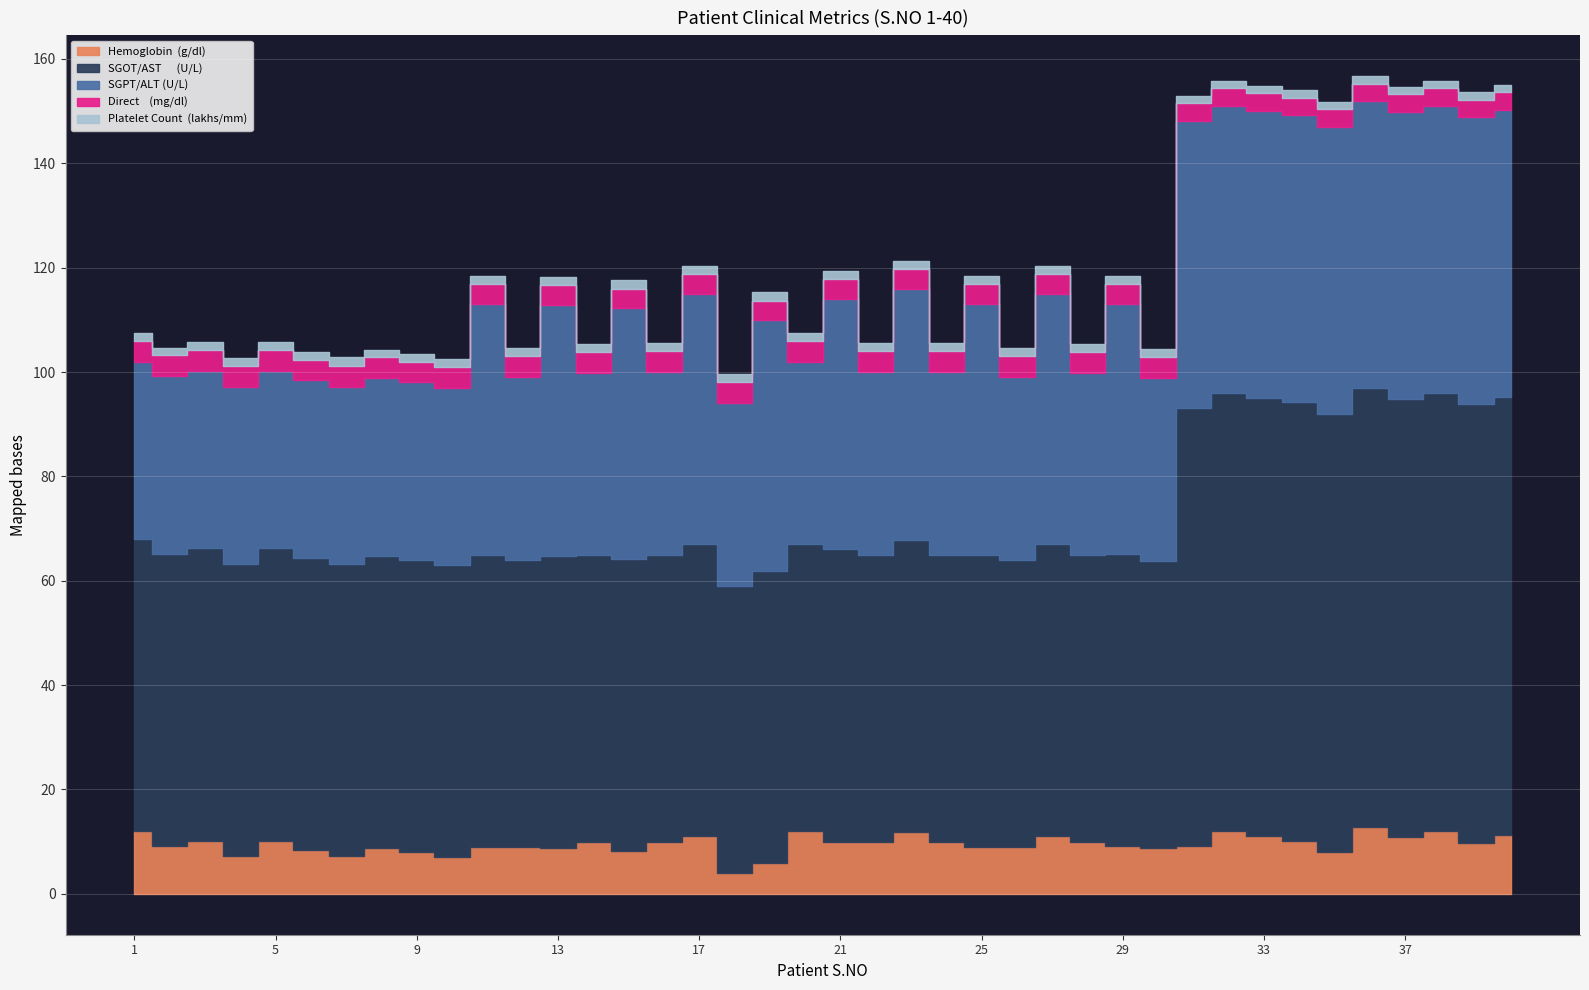

How many interior local peaks does the Platelet Count  (lakhs/mm) series have?

11